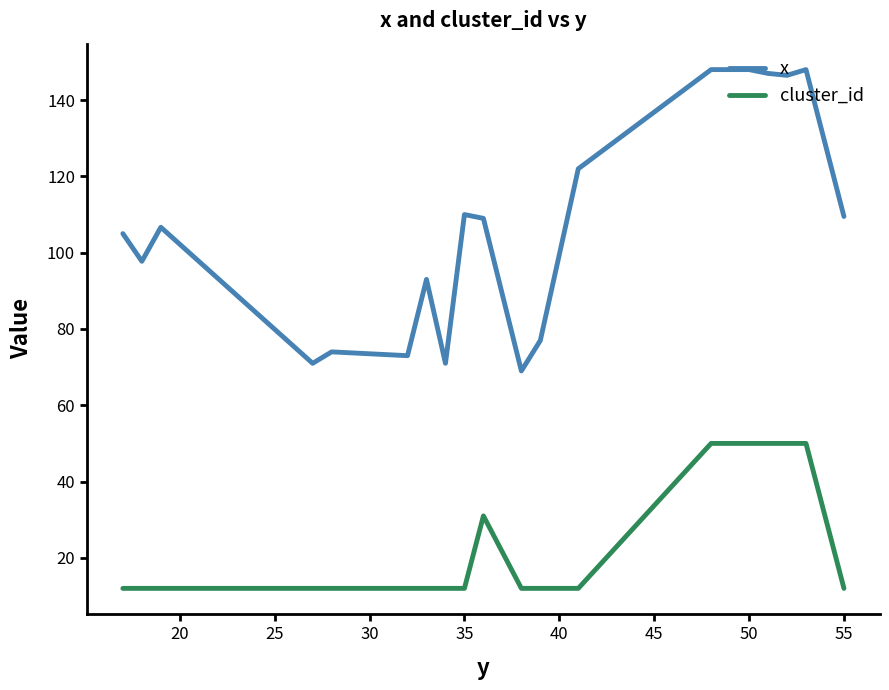

List the series in order of their overall mean, highest first.

x, cluster_id